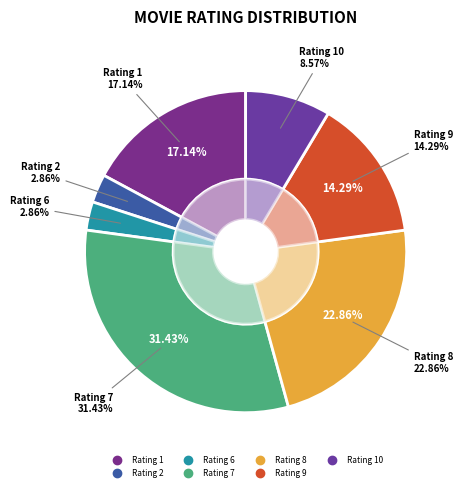

How many segments does this pie chart have?

7